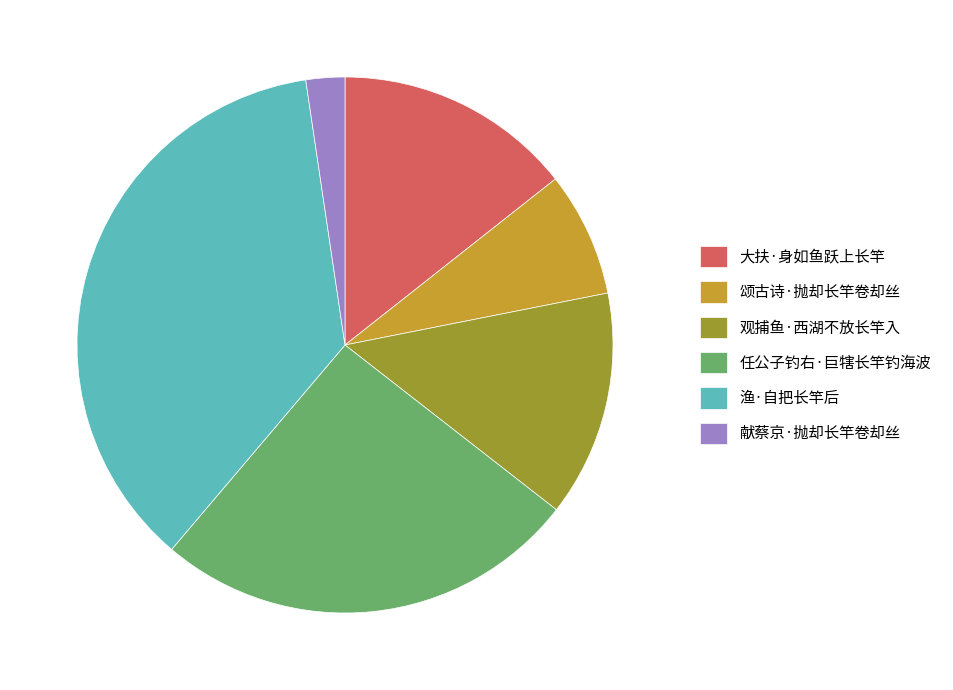

Which category has the biggest portion of the pie?

渔·自把长竿后